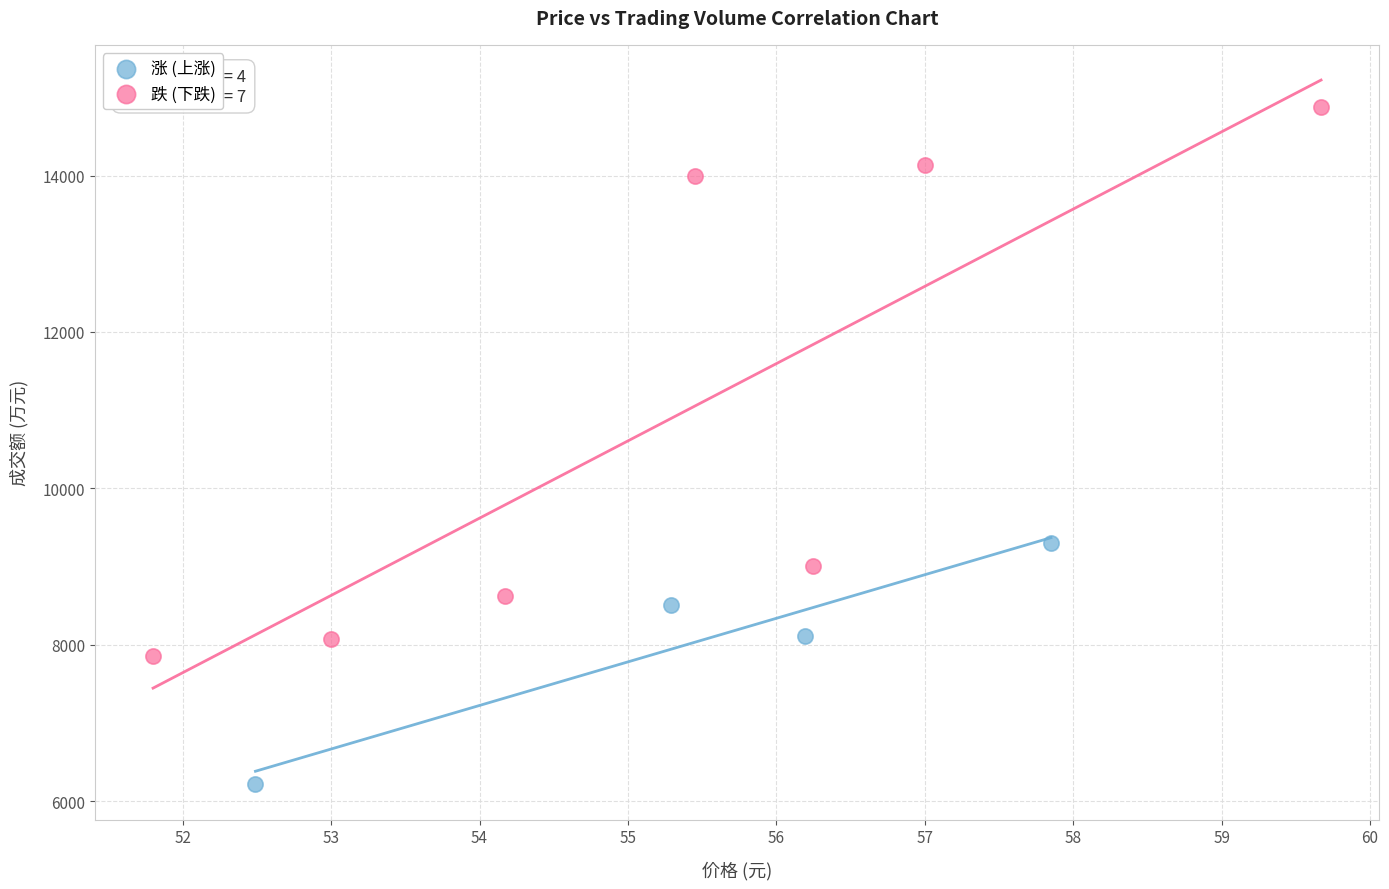

Which series reaches the maximum Y coordinate?

跌 (下跌)